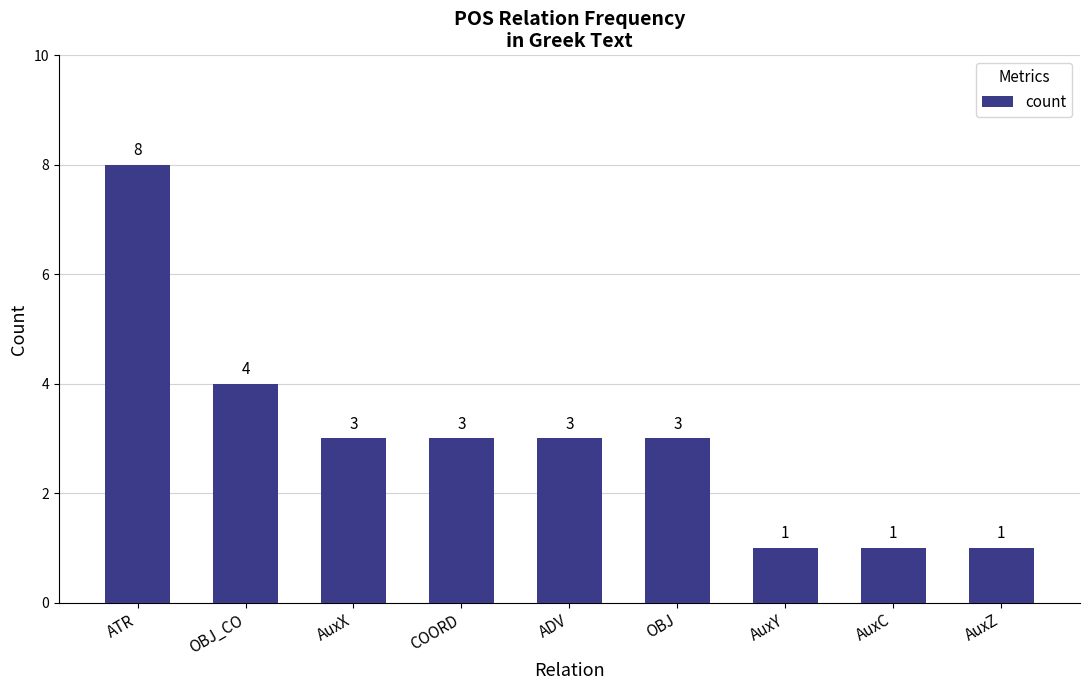

How many values are below 3?

3